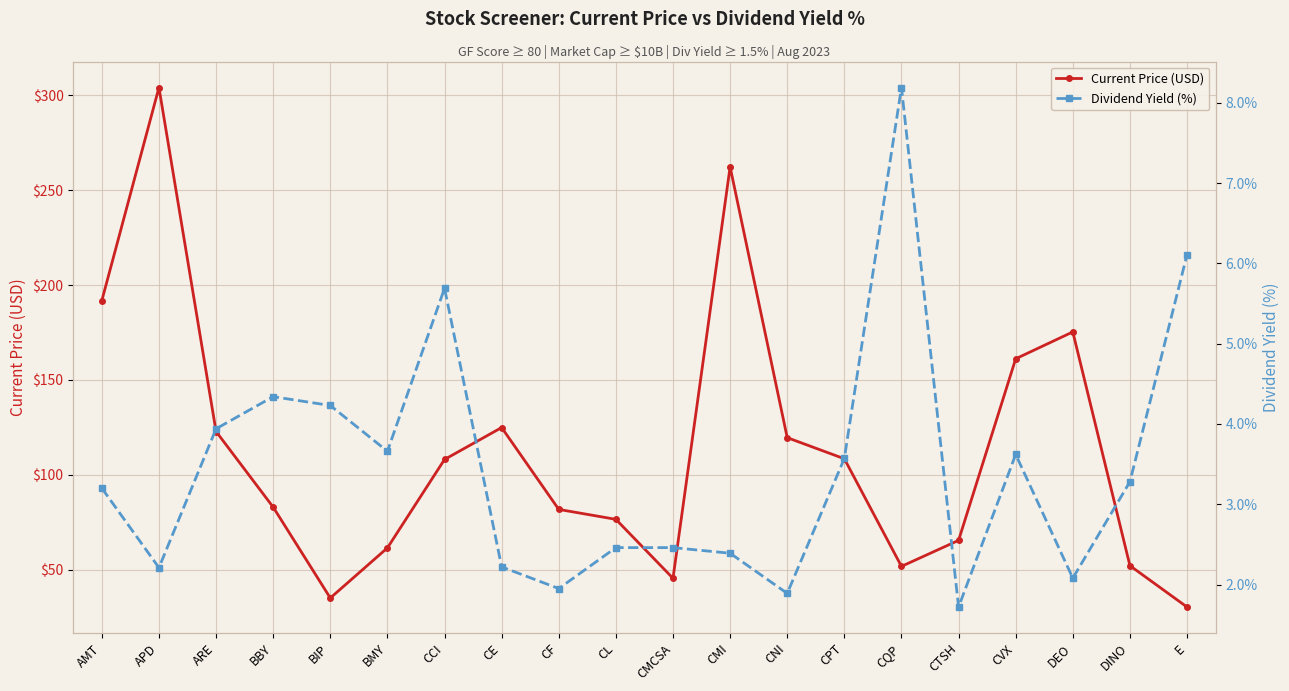

Which series has the largest range (max minus min)?

Current Price (USD)